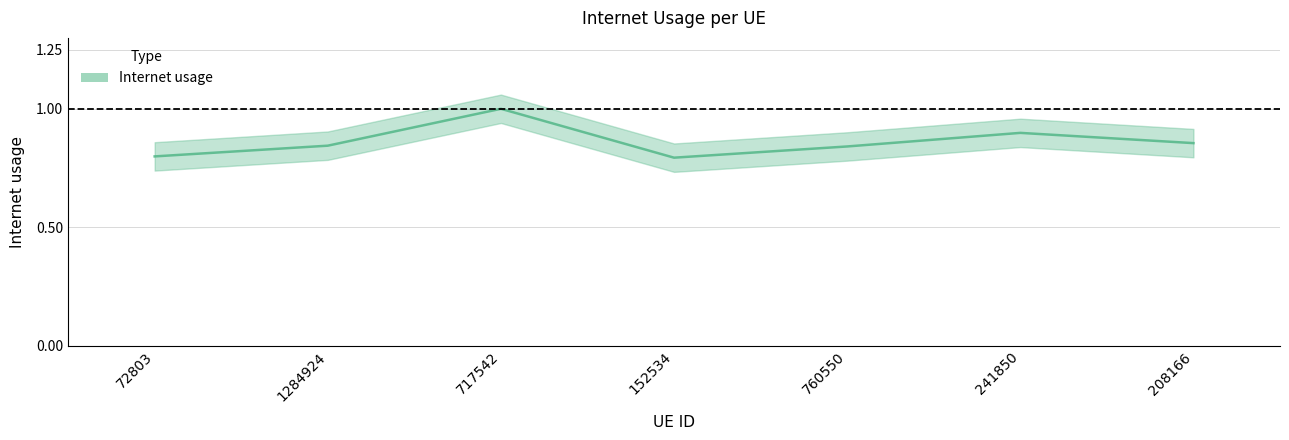

What is the label of the 4th point from the left?

152534